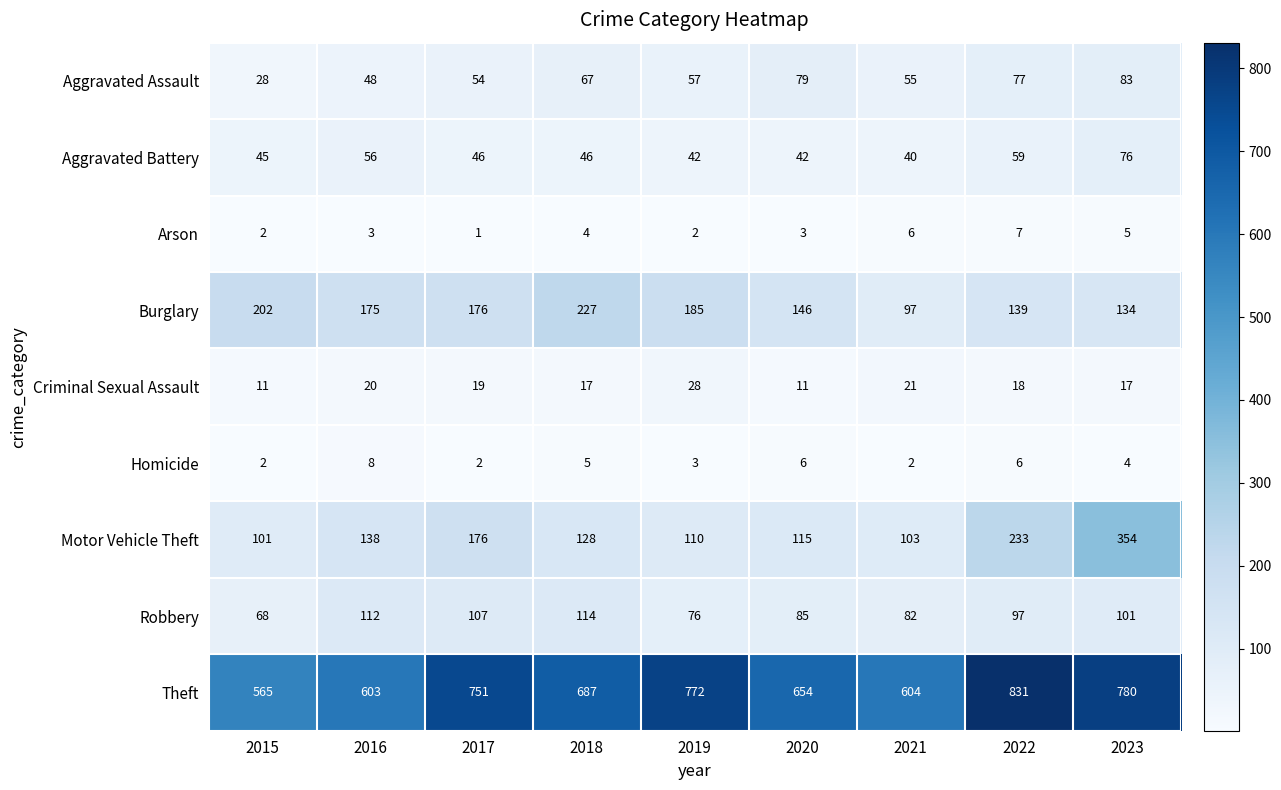

Which series changed the most between 2019 and 2020?

Theft